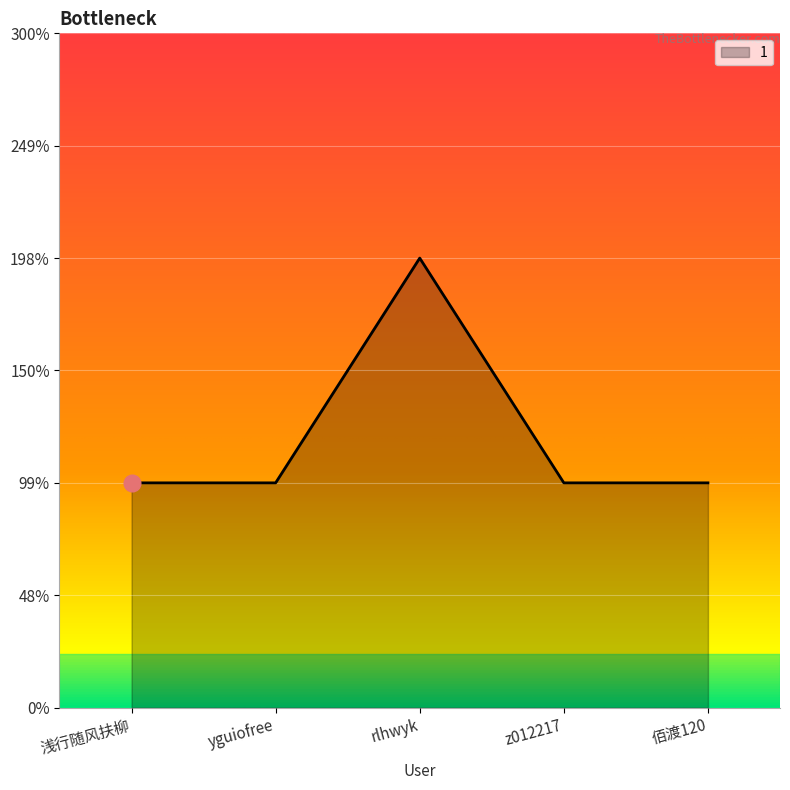

Does the chart display data point markers on the line(s)?

No